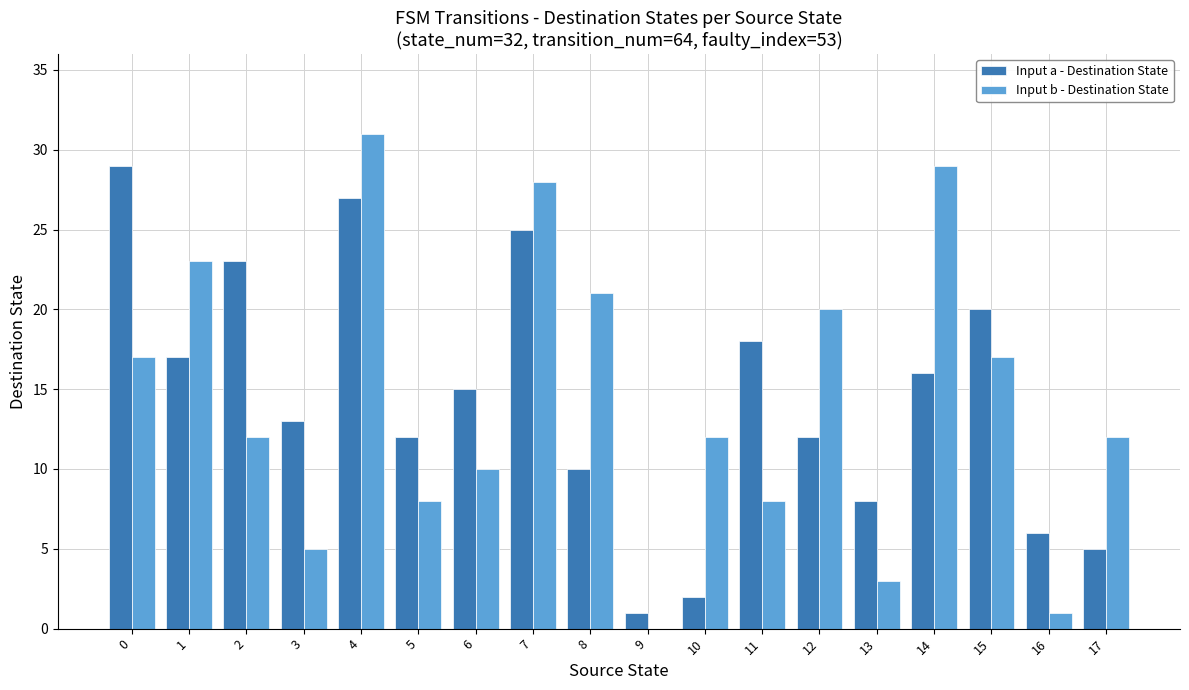

At which category is the sum across all series the highest?

4